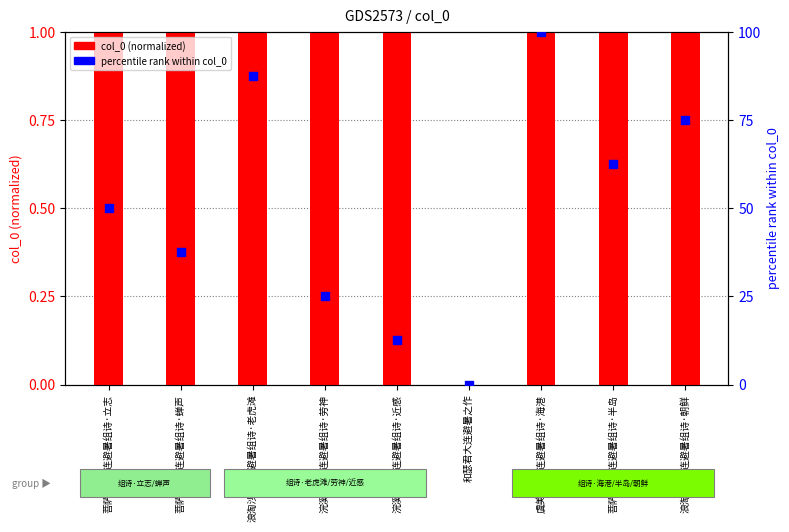

Which series has the largest Y range (max minus min)?

percentile rank within col_0